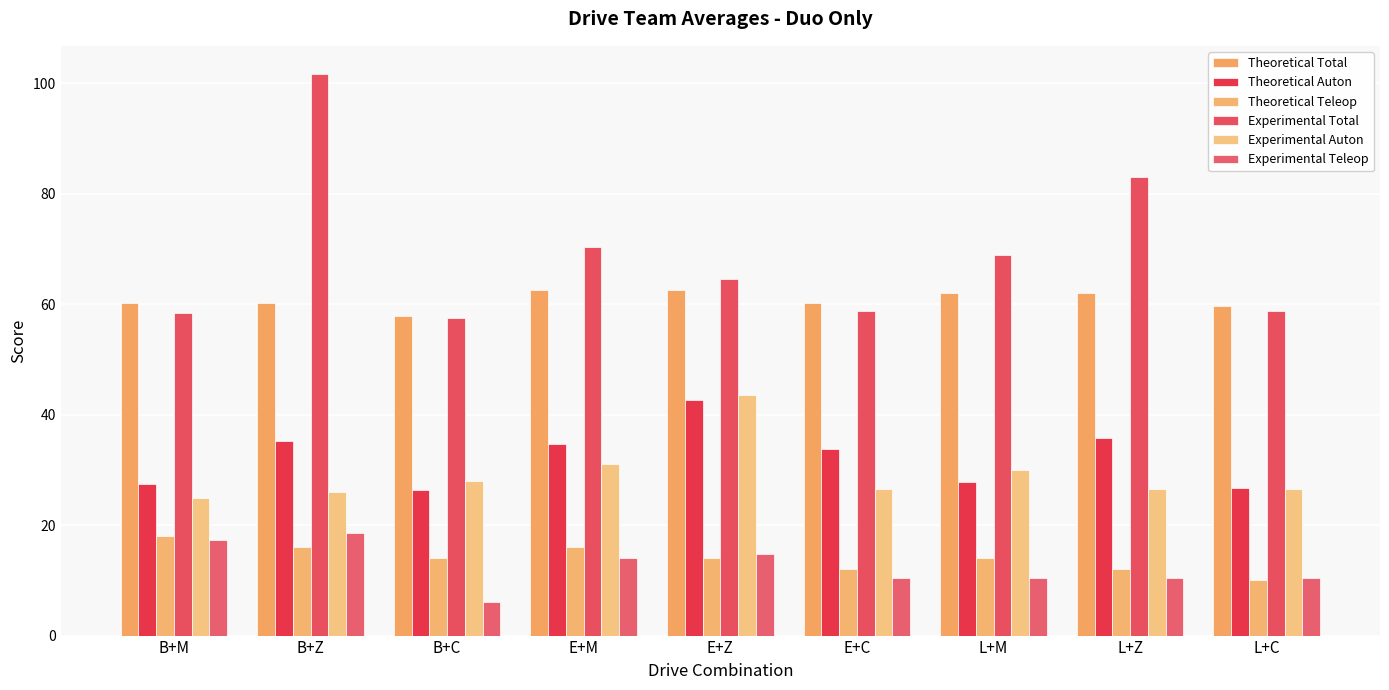

What is the average value of the Theoretical Auton series?

32.3